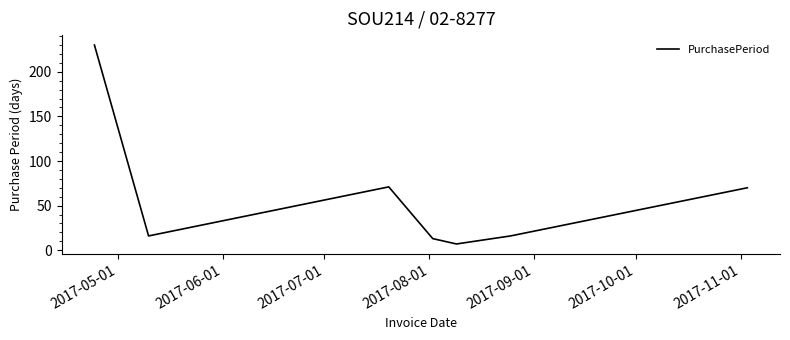

What is the smallest value displayed?

7